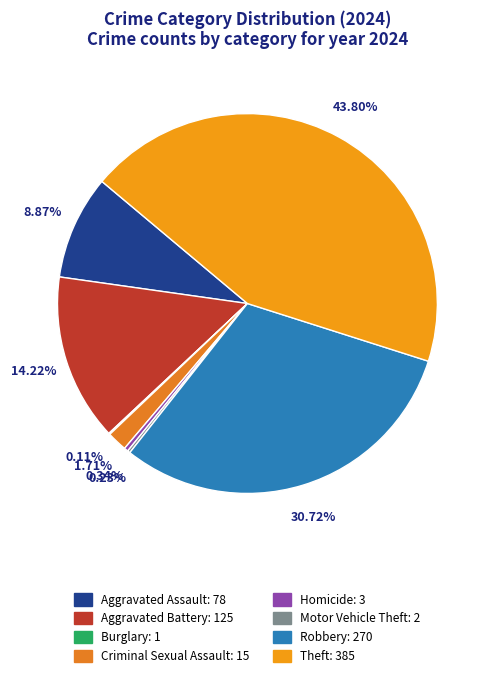

What percentage do Motor Vehicle Theft and Criminal Sexual Assault together represent?

1.9%